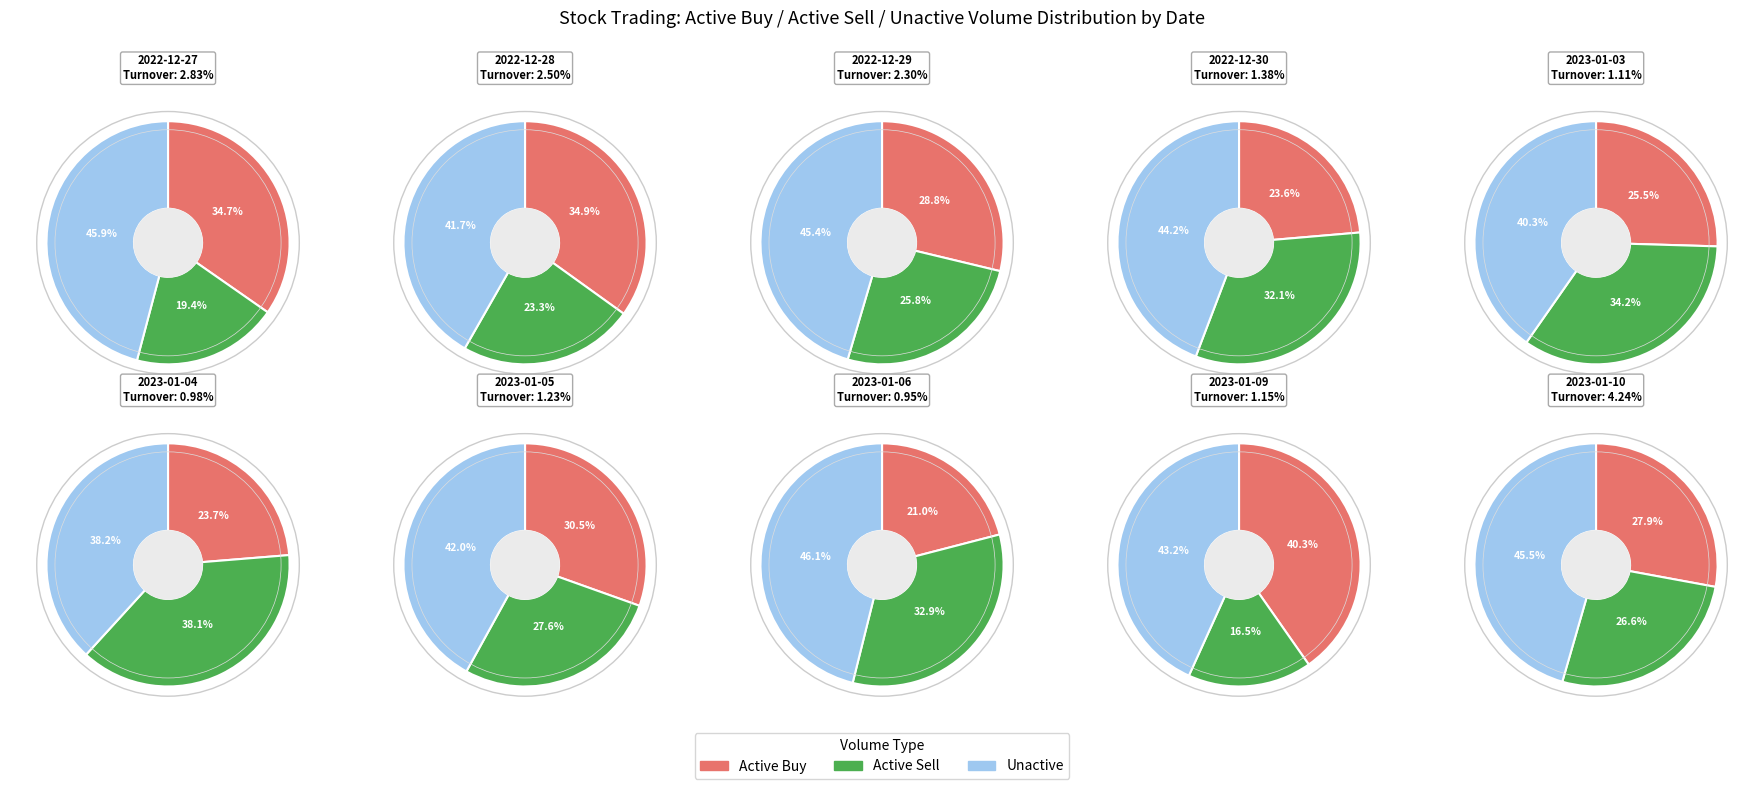

To the nearest percent, what portion does 2023-01-05 represent?

7%